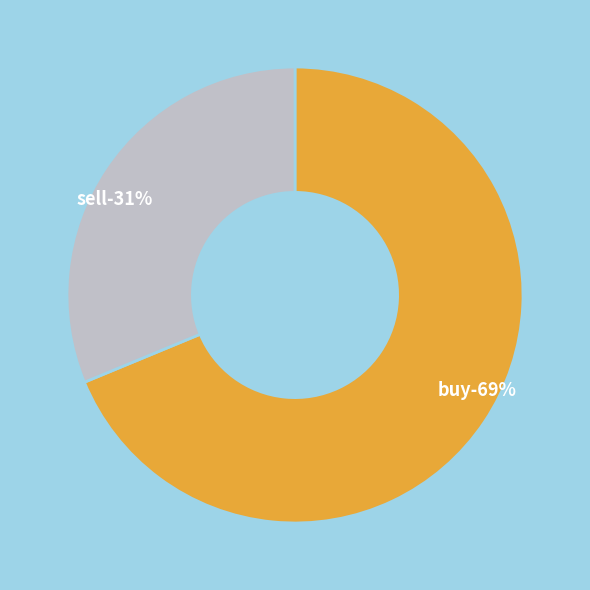

How many slices are in this pie chart?

2